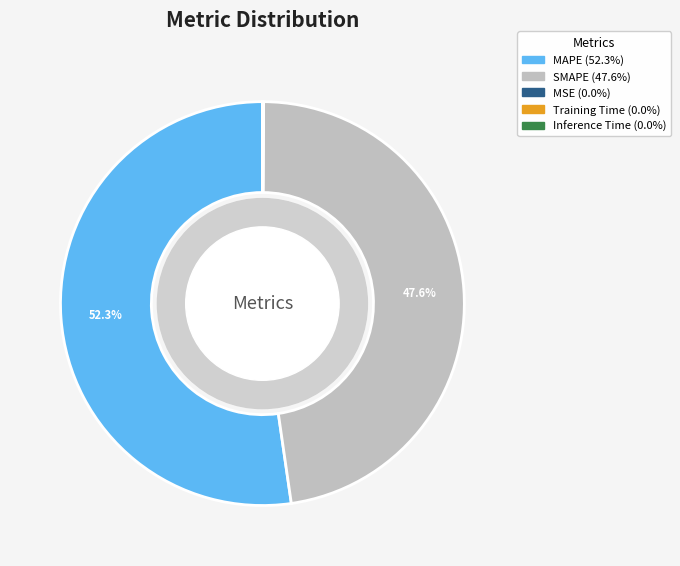

Which slice is the largest?

MAPE